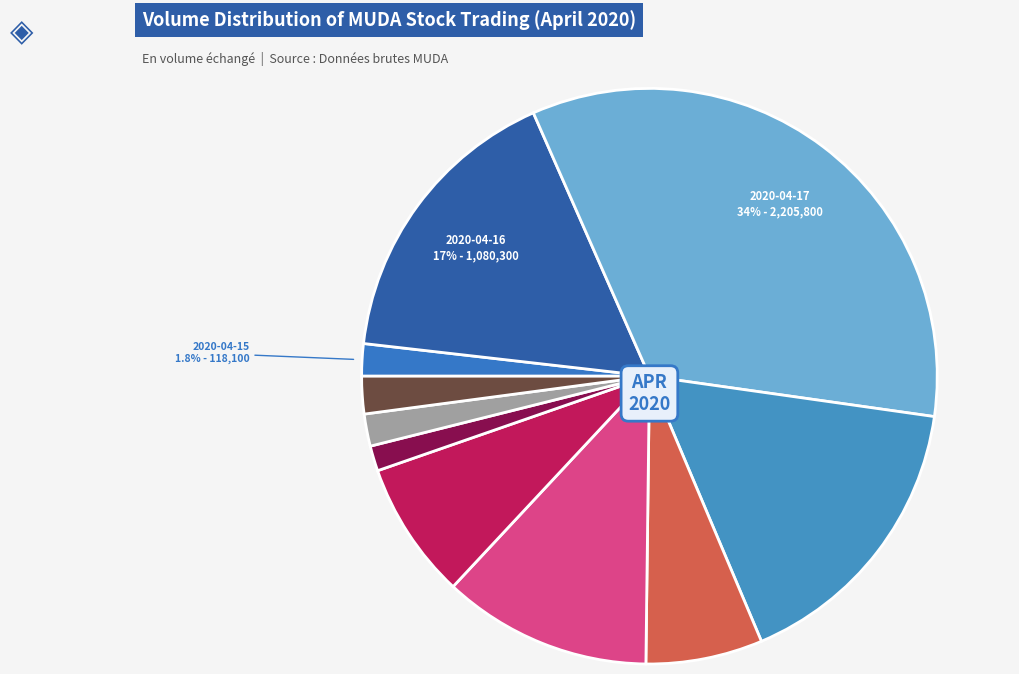

Which category has the smallest portion of the pie?

2020-04-24